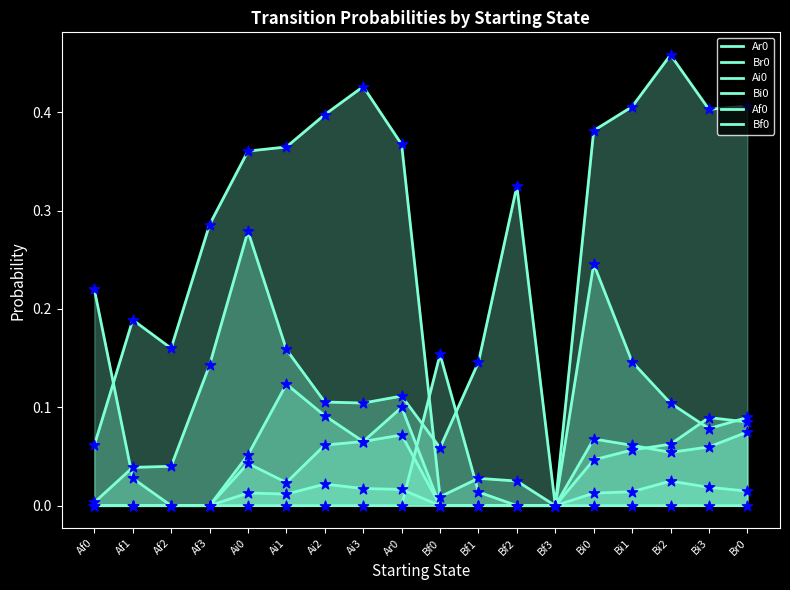

Which series has the largest total across all categories?

Ar0